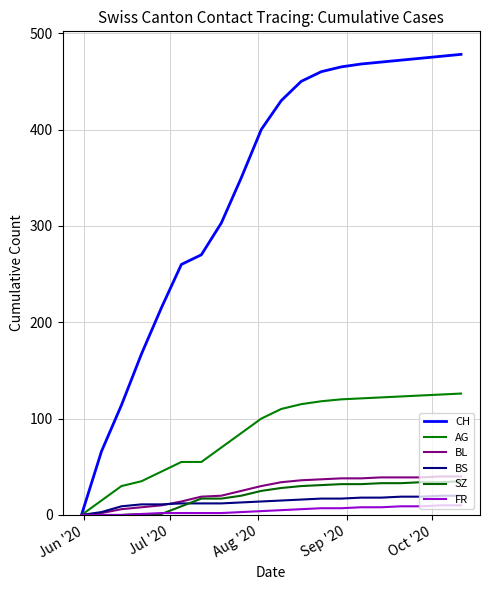

Which series has the widest spread of values?

CH